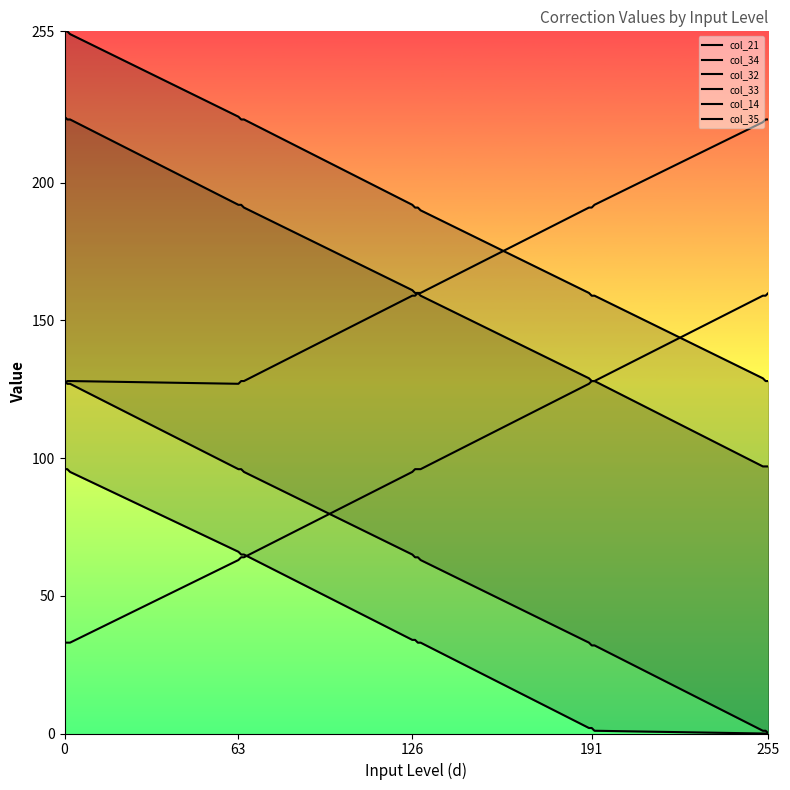

Rank the series by their maximum value, from highest to lowest.

col_34, col_33, col_14, col_35, col_21, col_32